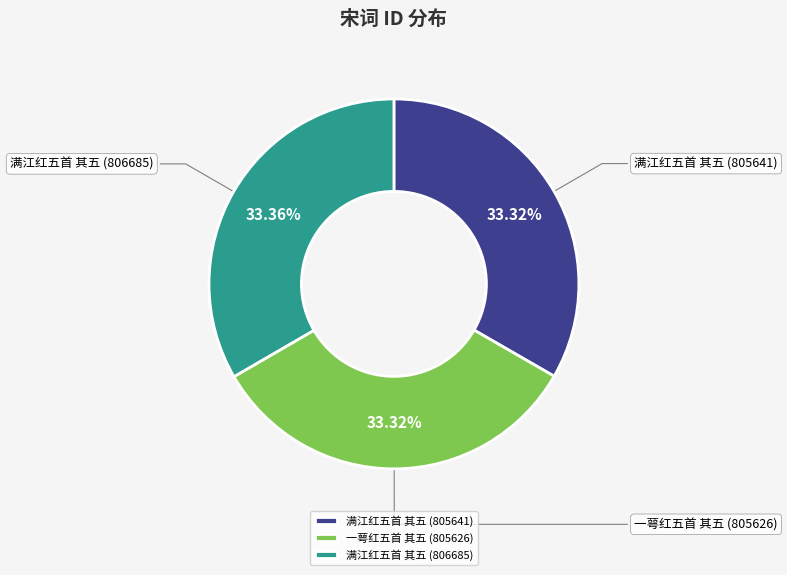

Count the number of slices in the pie.

3